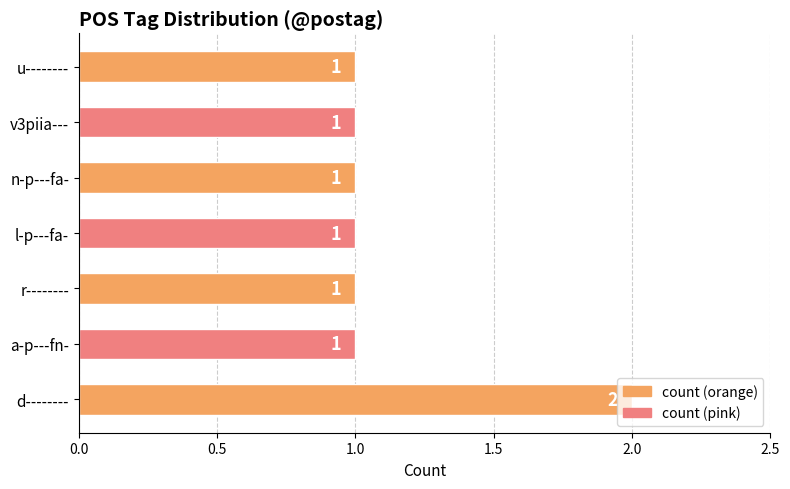

Is it true that the value at d-------- is 0?

False